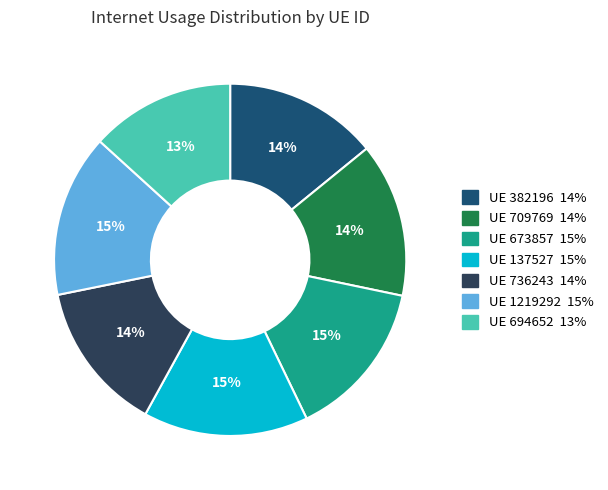

To the nearest percent, what is the difference between the largest and smallest slice percentages?

2%